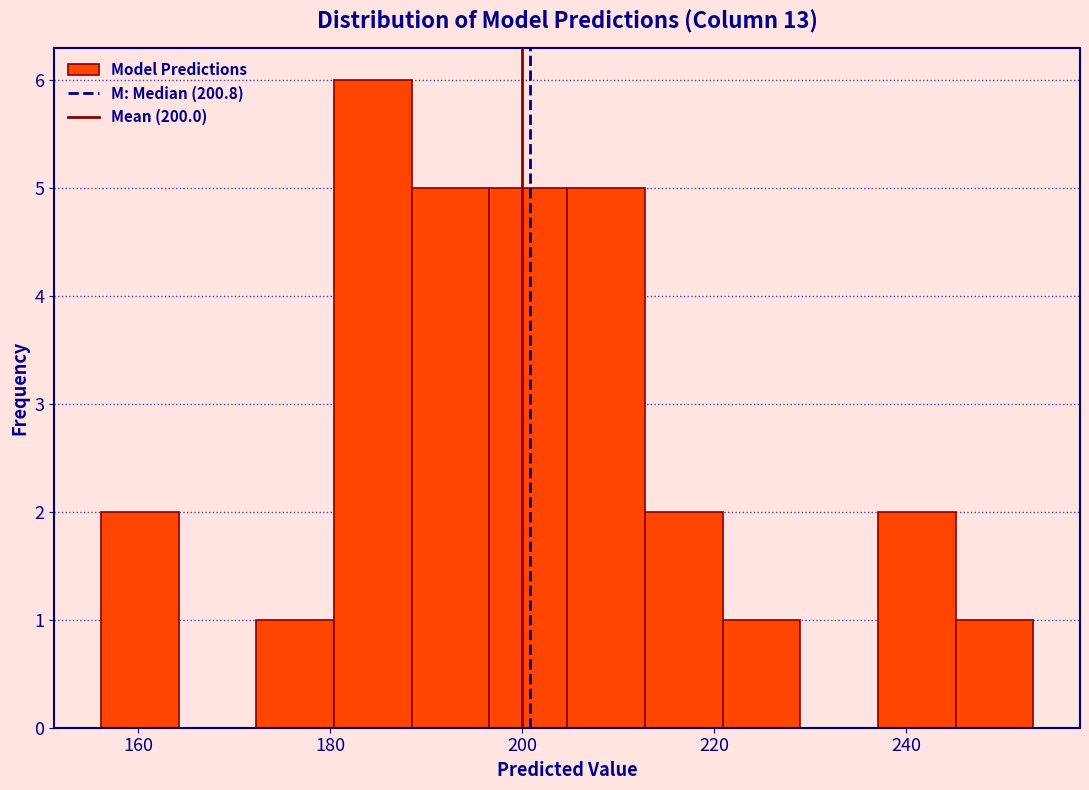

Which range on the x-axis has the tallest bar?

180 to 188